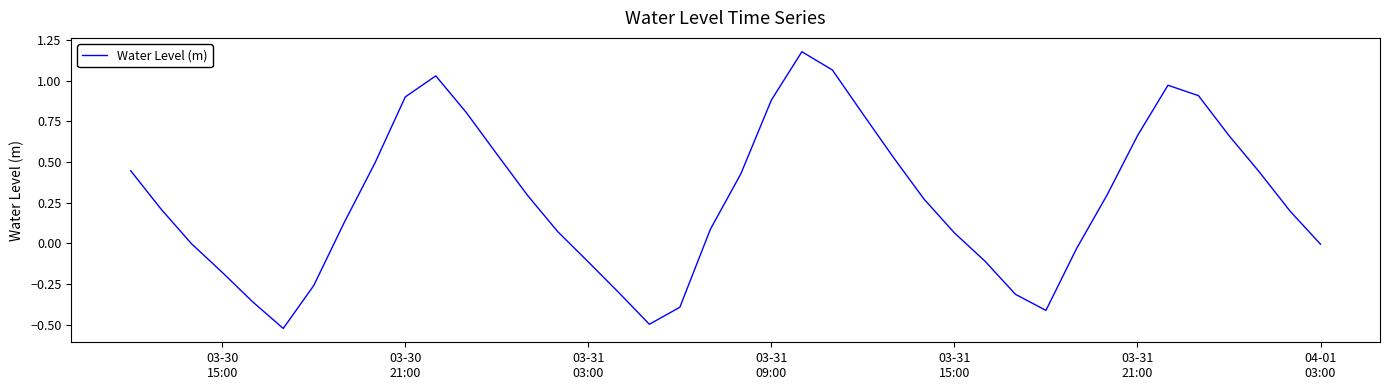

What is the difference between the maximum and minimum values?

1.7